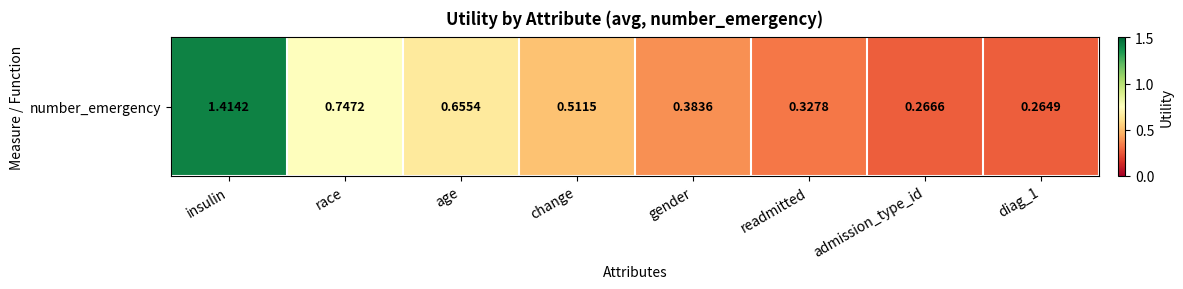

At which label is the value closest to 0?

diag_1